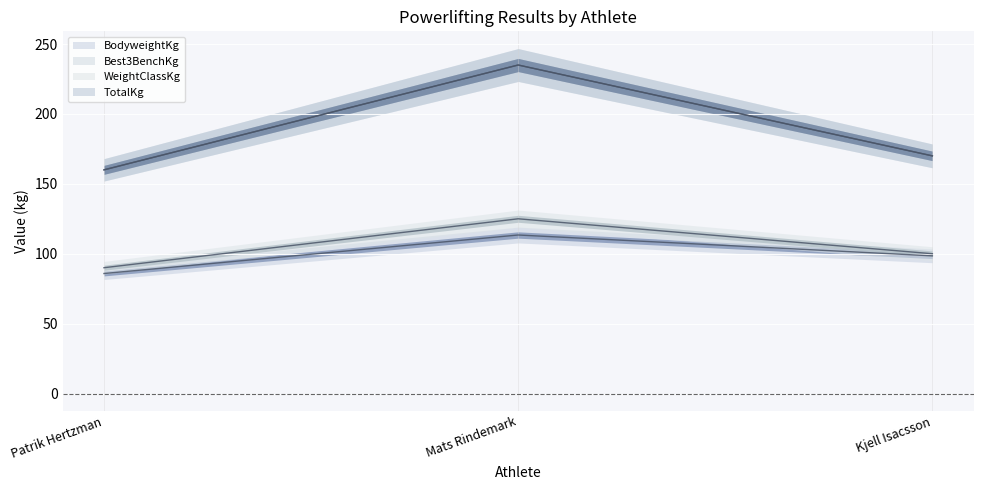

Reading left to right, list all the values displayed in this chart.

BodyweightKg: Patrik Hertzman=85.8	Mats Rindemark=113.4	Kjell Isacsson=98.5
Best3BenchKg: Patrik Hertzman=160.0	Mats Rindemark=235.0	Kjell Isacsson=170.0
WeightClassKg: Patrik Hertzman=90.0	Mats Rindemark=125.0	Kjell Isacsson=100.0
TotalKg: Patrik Hertzman=160.0	Mats Rindemark=235.0	Kjell Isacsson=170.0